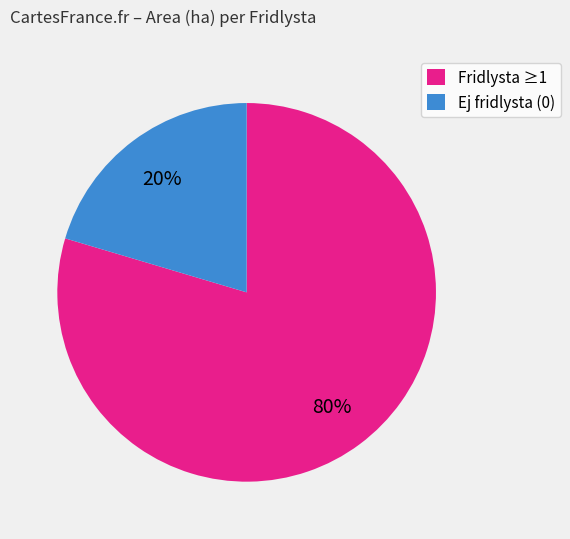

To the nearest percent, what is the combined percentage of Ej fridlysta (0) and Fridlysta ≥1?

100%